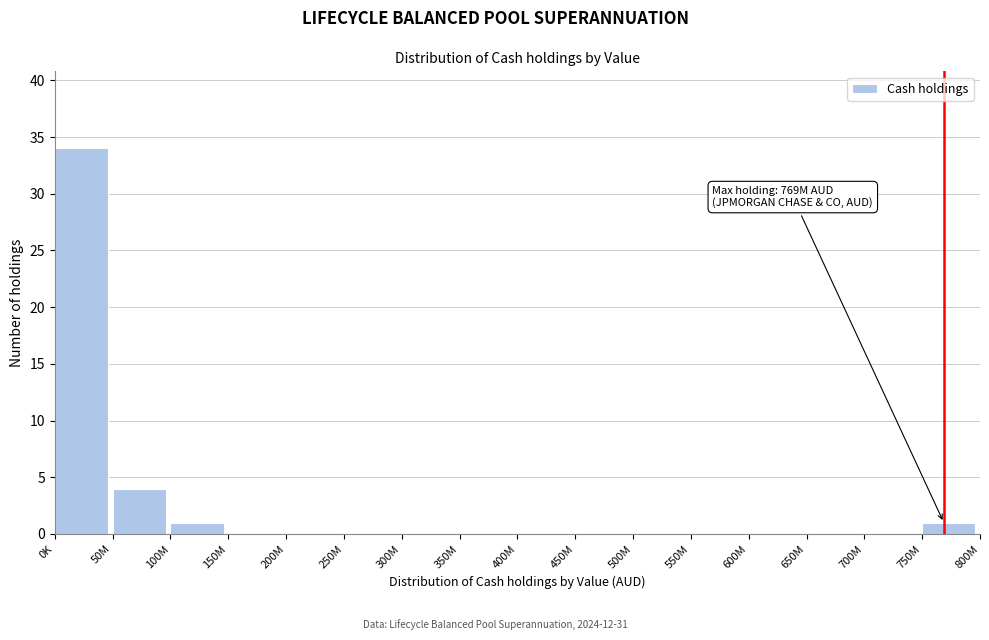

Reading left to right, extract all data points from this chart.

0K=34	50M=4	100M=1	150M=0	200M=0	250M=0	300M=0	350M=0	400M=0	450M=0	500M=0	550M=0	600M=0	650M=0	700M=0	750M=1